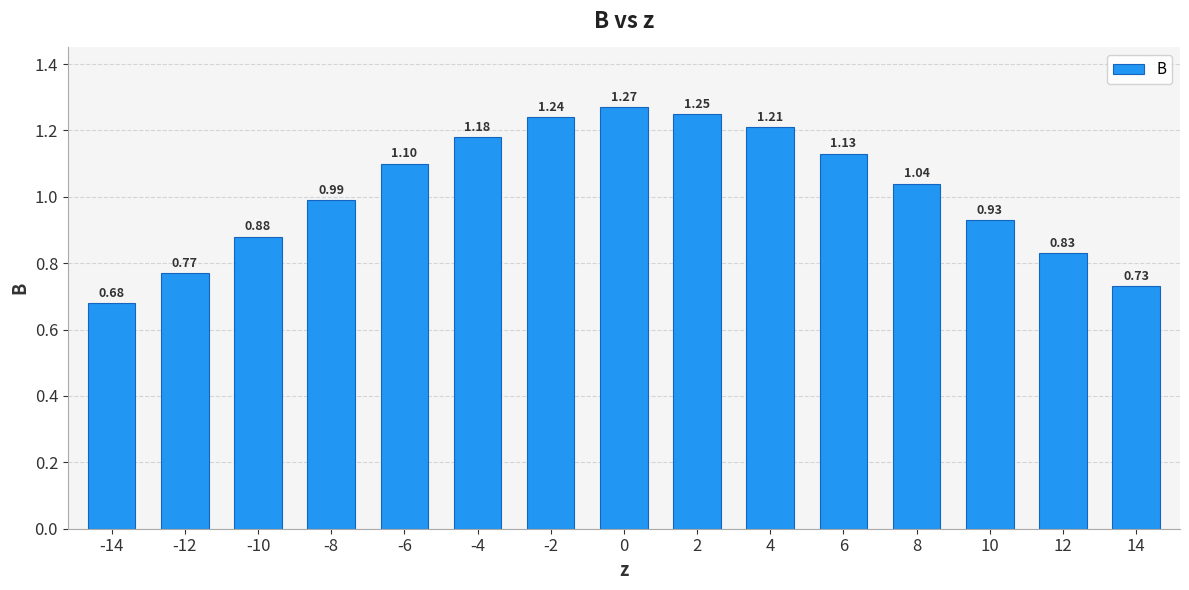

What is the sum of the values at 14 and -14?

1.4